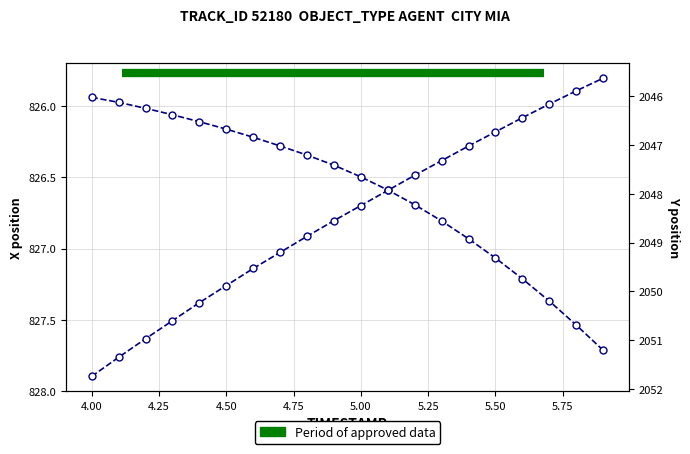

Between 4.25 and 15, which series saw the biggest shift?

Y